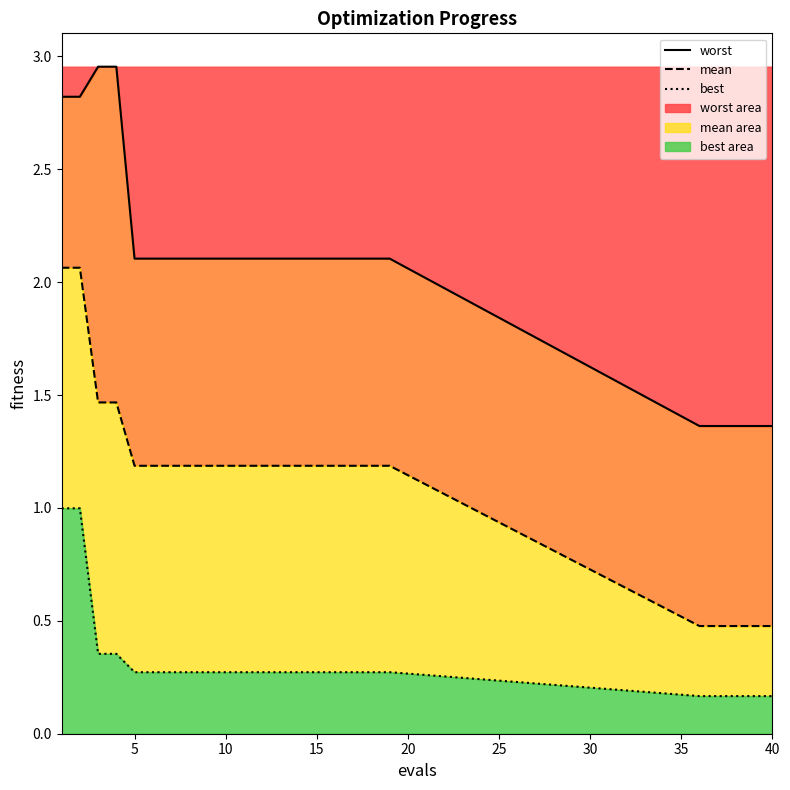

What is the lowest value of the best series?

0.2